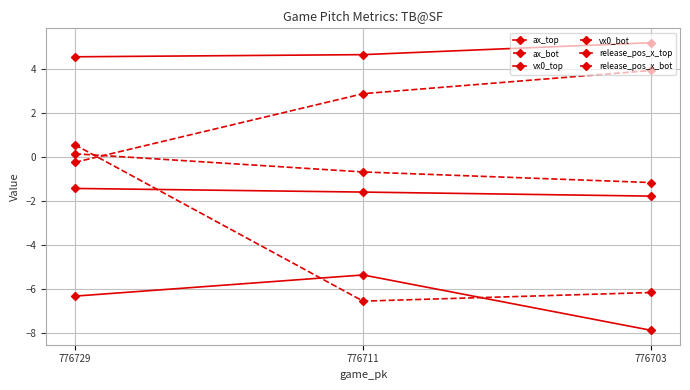

What is the difference between the second highest and minimum values in the vx0_bot series?

3.1